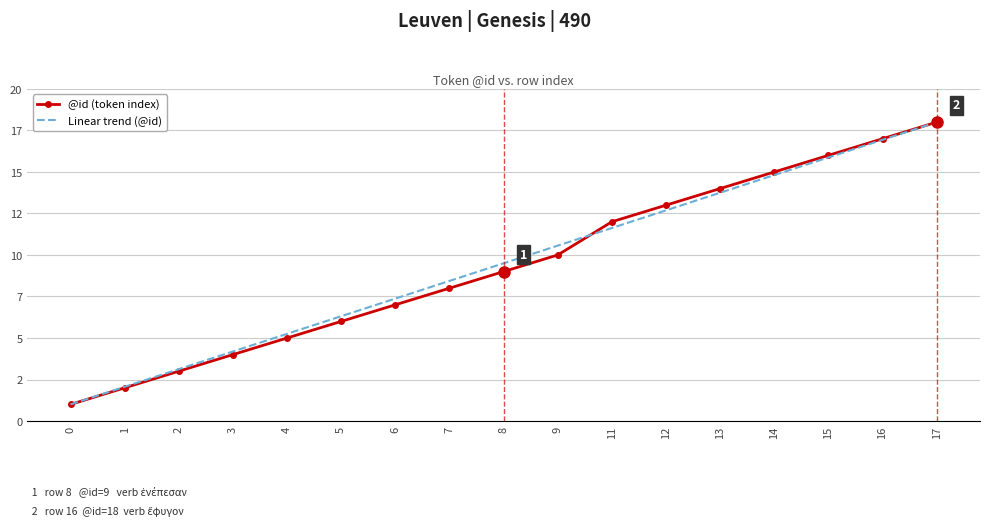

What are all the series names shown in the legend?

@id (token index), Linear trend (@id)